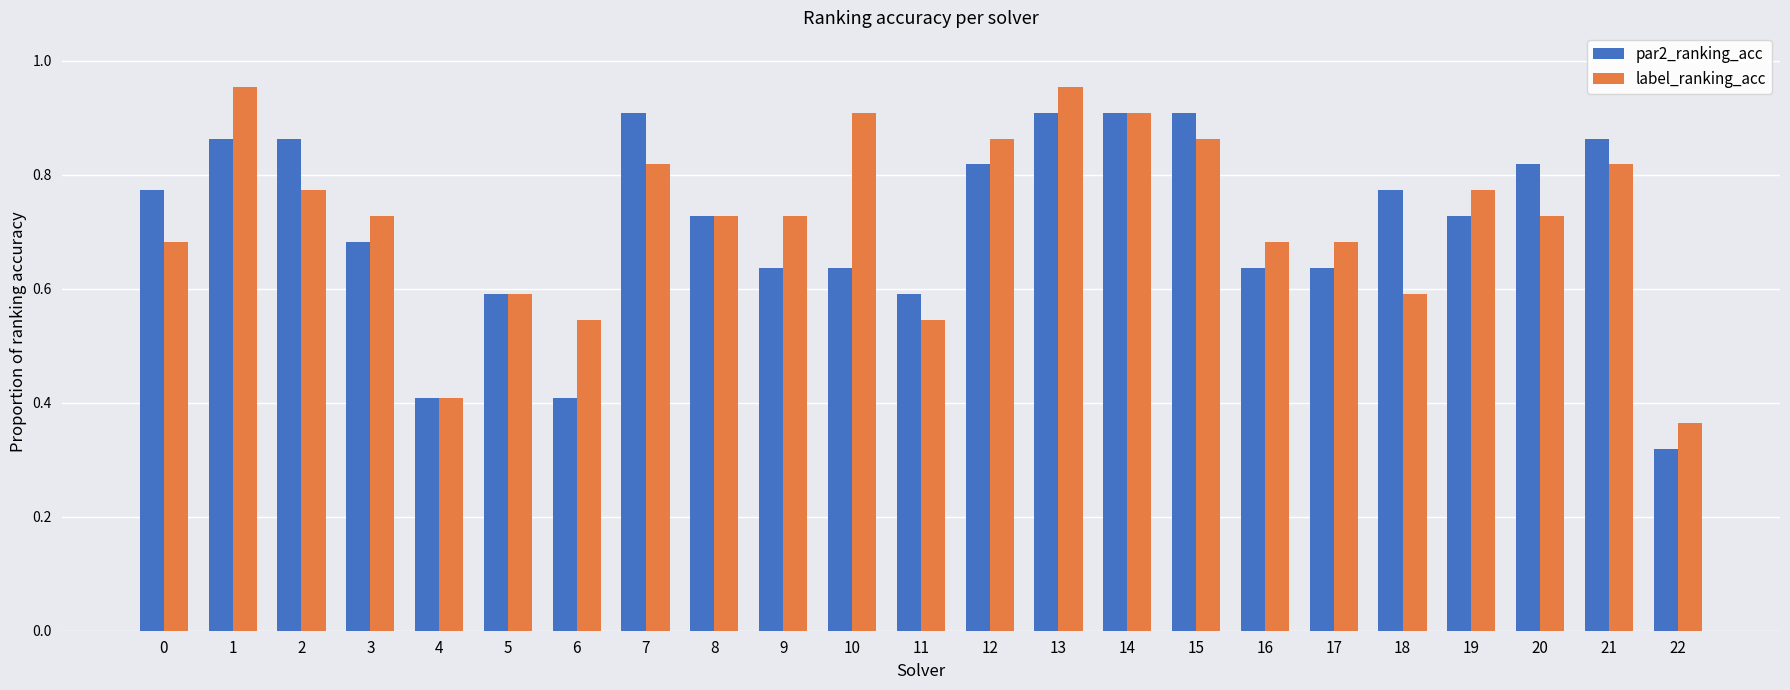

Rank the series at 15 from lowest to highest value.

label_ranking_acc, par2_ranking_acc